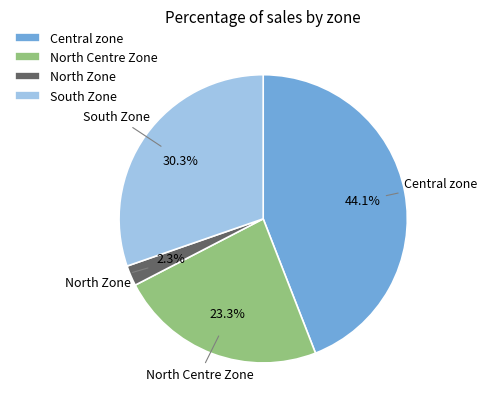

Rank the categories by value from highest to lowest.

Central zone, South Zone, North Centre Zone, North Zone